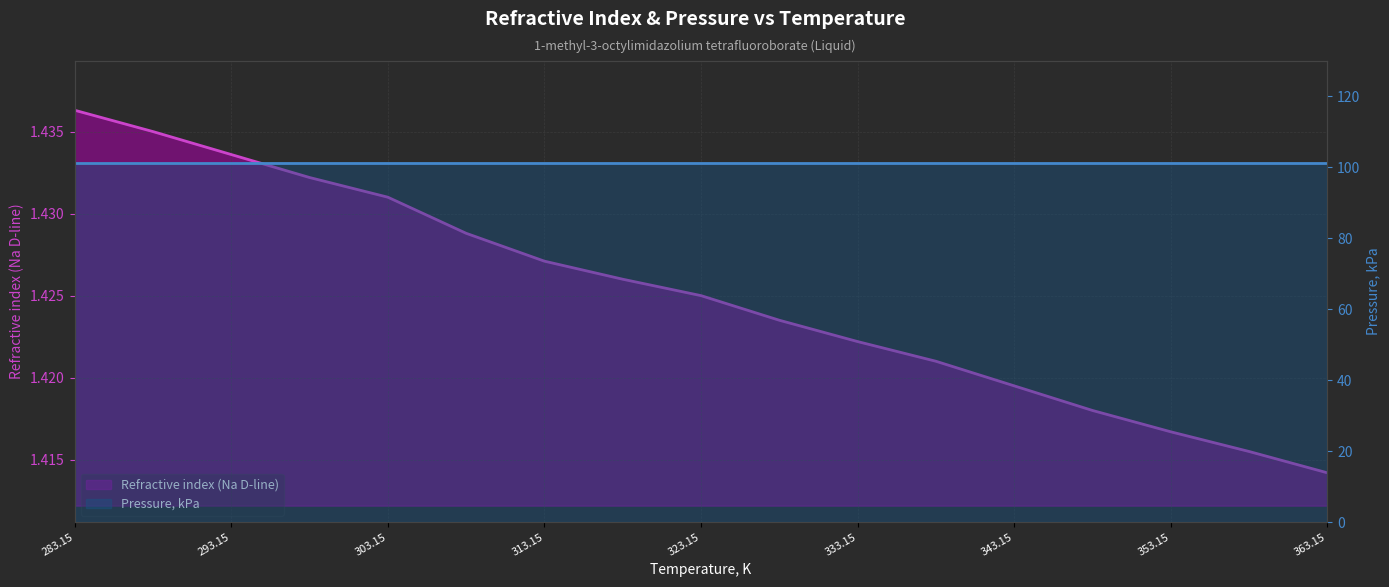

The value of Refractive index (Na D-line) at 12 is 1.4. True or false?

True